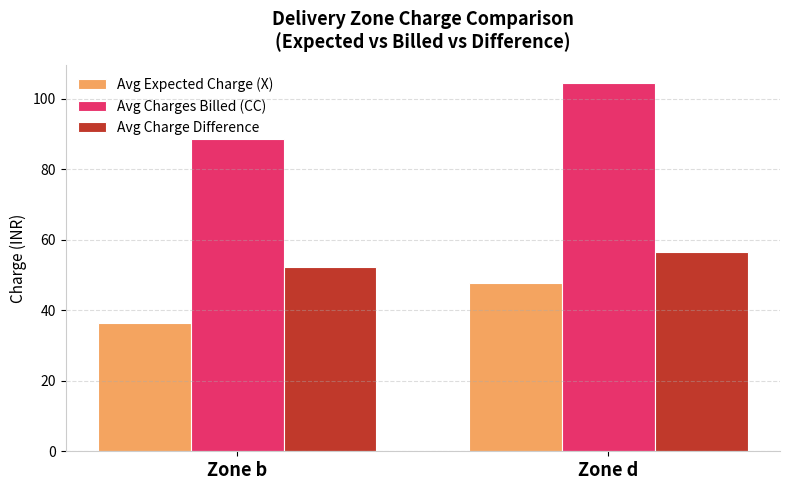

How many values in the Avg Charges Billed (CC) series exceed 104?

1